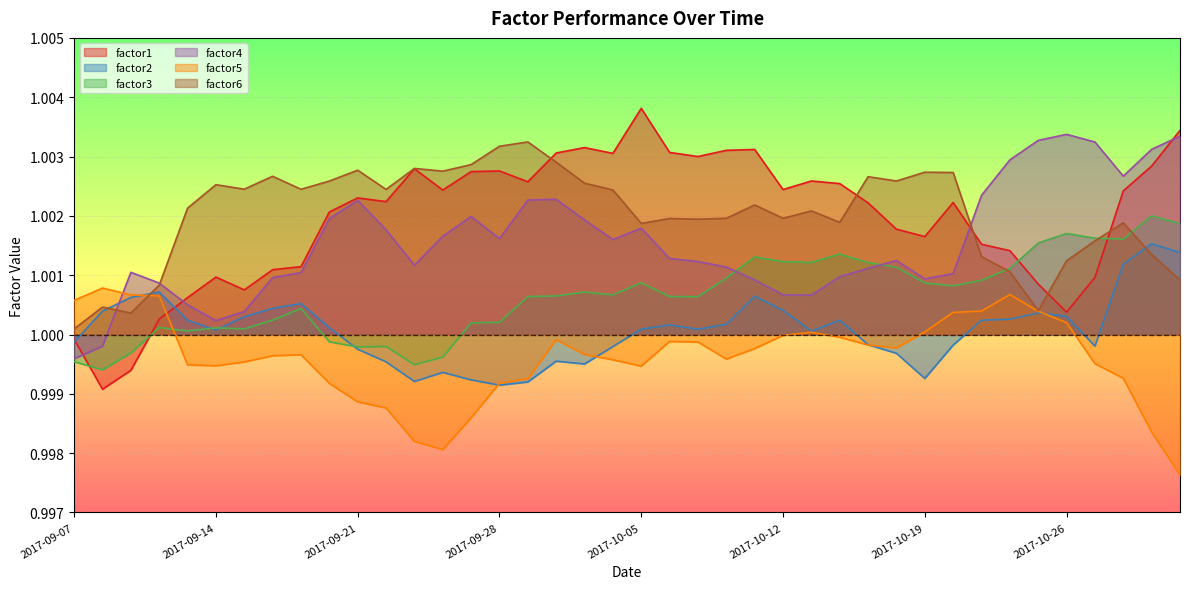

Reading left to right, what are all the values shown in this chart?

factor1: 2017-09-07=1.0	2017-09-08=1.0	2017-09-11=1.0	2017-09-12=1.0	2017-09-13=1.0	2017-09-14=1.0	2017-09-15=1.0	2017-09-18=1.0	2017-09-19=1.0	2017-09-20=1.0	2017-09-21=1.0	2017-09-22=1.0	2017-09-25=1.0	2017-09-26=1.0	2017-09-27=1.0	2017-09-28=1.0	2017-09-29=1.0	2017-10-02=1.0	2017-10-03=1.0	2017-10-04=1.0	2017-10-05=1.0	2017-10-06=1.0	2017-10-09=1.0	2017-10-10=1.0	2017-10-11=1.0	2017-10-12=1.0	2017-10-13=1.0	2017-10-16=1.0	2017-10-17=1.0	2017-10-18=1.0	2017-10-19=1.0	2017-10-20=1.0	2017-10-23=1.0	2017-10-24=1.0	2017-10-25=1.0	2017-10-26=1.0	2017-10-27=1.0	2017-10-30=1.0	2017-10-31=1.0	2017-11-01=1.0
factor2: 2017-09-07=1.0	2017-09-08=1.0	2017-09-11=1.0	2017-09-12=1.0	2017-09-13=1.0	2017-09-14=1.0	2017-09-15=1.0	2017-09-18=1.0	2017-09-19=1.0	2017-09-20=1.0	2017-09-21=1.0	2017-09-22=1.0	2017-09-25=1.0	2017-09-26=1.0	2017-09-27=1.0	2017-09-28=1.0	2017-09-29=1.0	2017-10-02=1.0	2017-10-03=1.0	2017-10-04=1.0	2017-10-05=1.0	2017-10-06=1.0	2017-10-09=1.0	2017-10-10=1.0	2017-10-11=1.0	2017-10-12=1.0	2017-10-13=1.0	2017-10-16=1.0	2017-10-17=1.0	2017-10-18=1.0	2017-10-19=1.0	2017-10-20=1.0	2017-10-23=1.0	2017-10-24=1.0	2017-10-25=1.0	2017-10-26=1.0	2017-10-27=1.0	2017-10-30=1.0	2017-10-31=1.0	2017-11-01=1.0
factor3: 2017-09-07=1.0	2017-09-08=1.0	2017-09-11=1.0	2017-09-12=1.0	2017-09-13=1.0	2017-09-14=1.0	2017-09-15=1.0	2017-09-18=1.0	2017-09-19=1.0	2017-09-20=1.0	2017-09-21=1.0	2017-09-22=1.0	2017-09-25=1.0	2017-09-26=1.0	2017-09-27=1.0	2017-09-28=1.0	2017-09-29=1.0	2017-10-02=1.0	2017-10-03=1.0	2017-10-04=1.0	2017-10-05=1.0	2017-10-06=1.0	2017-10-09=1.0	2017-10-10=1.0	2017-10-11=1.0	2017-10-12=1.0	2017-10-13=1.0	2017-10-16=1.0	2017-10-17=1.0	2017-10-18=1.0	2017-10-19=1.0	2017-10-20=1.0	2017-10-23=1.0	2017-10-24=1.0	2017-10-25=1.0	2017-10-26=1.0	2017-10-27=1.0	2017-10-30=1.0	2017-10-31=1.0	2017-11-01=1.0
factor4: 2017-09-07=1.0	2017-09-08=1.0	2017-09-11=1.0	2017-09-12=1.0	2017-09-13=1.0	2017-09-14=1.0	2017-09-15=1.0	2017-09-18=1.0	2017-09-19=1.0	2017-09-20=1.0	2017-09-21=1.0	2017-09-22=1.0	2017-09-25=1.0	2017-09-26=1.0	2017-09-27=1.0	2017-09-28=1.0	2017-09-29=1.0	2017-10-02=1.0	2017-10-03=1.0	2017-10-04=1.0	2017-10-05=1.0	2017-10-06=1.0	2017-10-09=1.0	2017-10-10=1.0	2017-10-11=1.0	2017-10-12=1.0	2017-10-13=1.0	2017-10-16=1.0	2017-10-17=1.0	2017-10-18=1.0	2017-10-19=1.0	2017-10-20=1.0	2017-10-23=1.0	2017-10-24=1.0	2017-10-25=1.0	2017-10-26=1.0	2017-10-27=1.0	2017-10-30=1.0	2017-10-31=1.0	2017-11-01=1.0
factor5: 2017-09-07=1.0	2017-09-08=1.0	2017-09-11=1.0	2017-09-12=1.0	2017-09-13=1.0	2017-09-14=1.0	2017-09-15=1.0	2017-09-18=1.0	2017-09-19=1.0	2017-09-20=1.0	2017-09-21=1.0	2017-09-22=1.0	2017-09-25=1.0	2017-09-26=1.0	2017-09-27=1.0	2017-09-28=1.0	2017-09-29=1.0	2017-10-02=1.0	2017-10-03=1.0	2017-10-04=1.0	2017-10-05=1.0	2017-10-06=1.0	2017-10-09=1.0	2017-10-10=1.0	2017-10-11=1.0	2017-10-12=1.0	2017-10-13=1.0	2017-10-16=1.0	2017-10-17=1.0	2017-10-18=1.0	2017-10-19=1.0	2017-10-20=1.0	2017-10-23=1.0	2017-10-24=1.0	2017-10-25=1.0	2017-10-26=1.0	2017-10-27=1.0	2017-10-30=1.0	2017-10-31=1.0	2017-11-01=1.0
factor6: 2017-09-07=1.0	2017-09-08=1.0	2017-09-11=1.0	2017-09-12=1.0	2017-09-13=1.0	2017-09-14=1.0	2017-09-15=1.0	2017-09-18=1.0	2017-09-19=1.0	2017-09-20=1.0	2017-09-21=1.0	2017-09-22=1.0	2017-09-25=1.0	2017-09-26=1.0	2017-09-27=1.0	2017-09-28=1.0	2017-09-29=1.0	2017-10-02=1.0	2017-10-03=1.0	2017-10-04=1.0	2017-10-05=1.0	2017-10-06=1.0	2017-10-09=1.0	2017-10-10=1.0	2017-10-11=1.0	2017-10-12=1.0	2017-10-13=1.0	2017-10-16=1.0	2017-10-17=1.0	2017-10-18=1.0	2017-10-19=1.0	2017-10-20=1.0	2017-10-23=1.0	2017-10-24=1.0	2017-10-25=1.0	2017-10-26=1.0	2017-10-27=1.0	2017-10-30=1.0	2017-10-31=1.0	2017-11-01=1.0